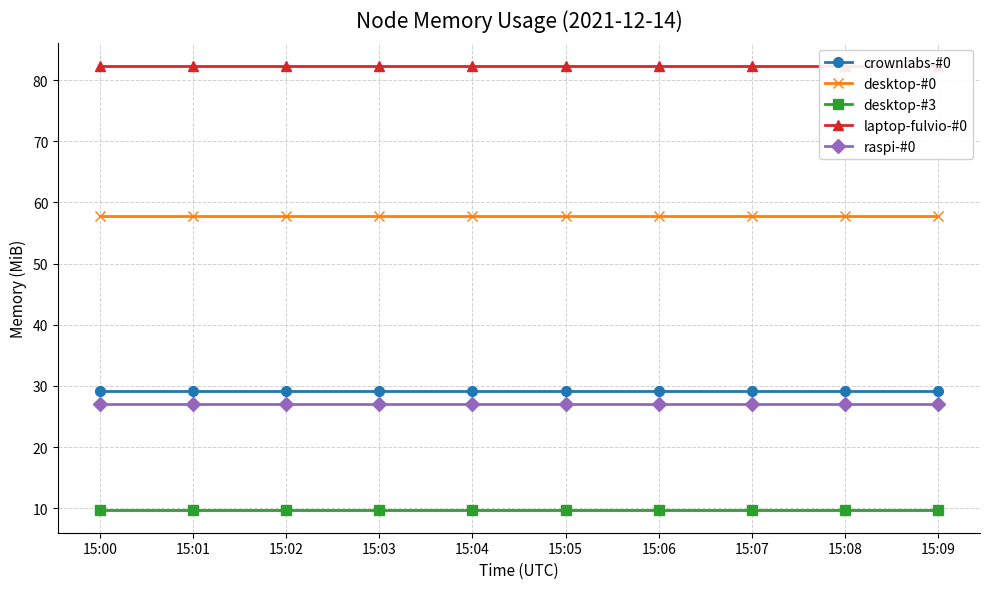

The laptop-fulvio-#0 series shows 139.1 at 15:03. True or false?

False